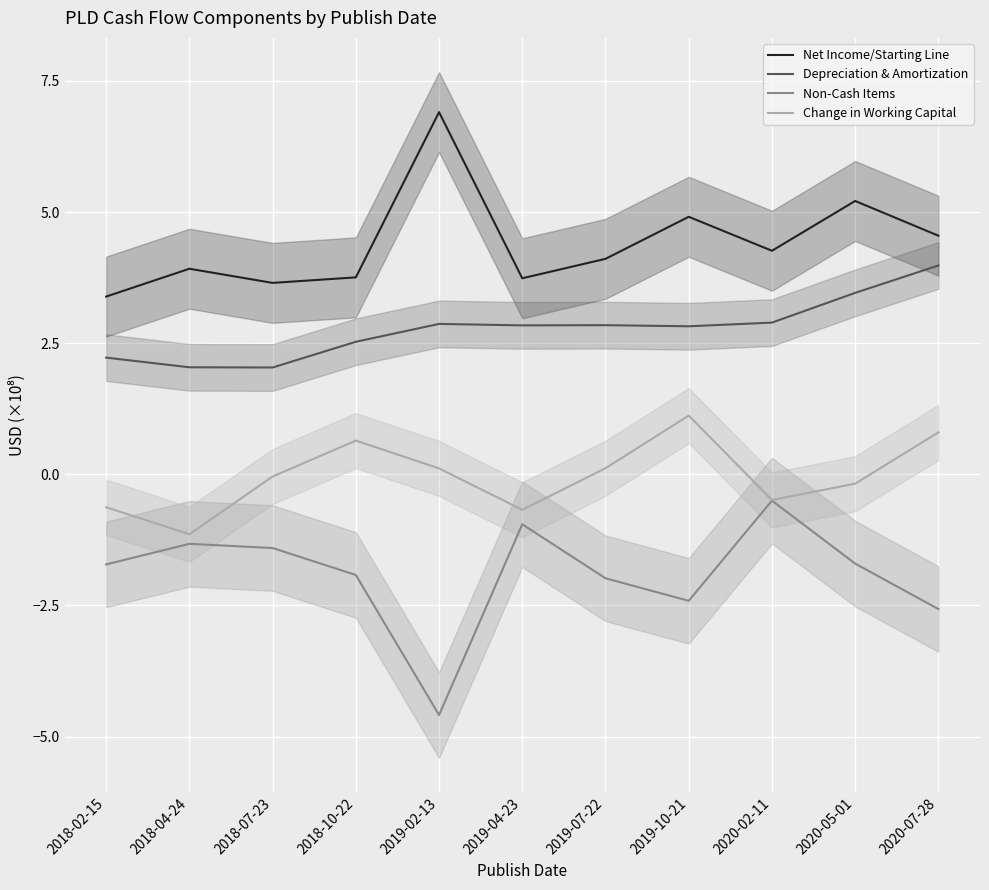

Is the value of Depreciation & Amortization at 2018-04-24 greater than the value of Non-Cash Items at 2020-05-01?

Yes